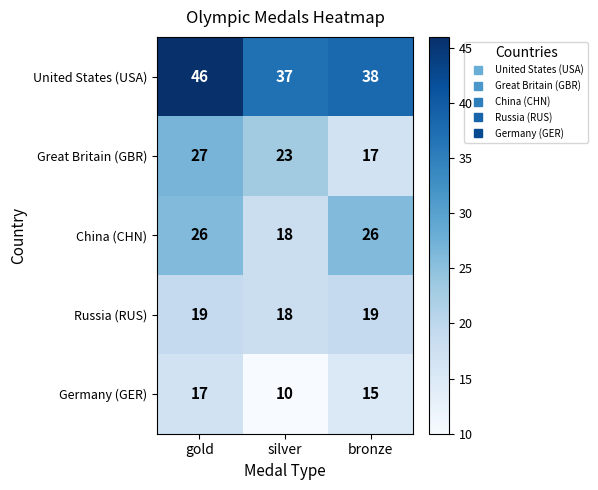

Where does the United States (USA) series first go above 38?

gold